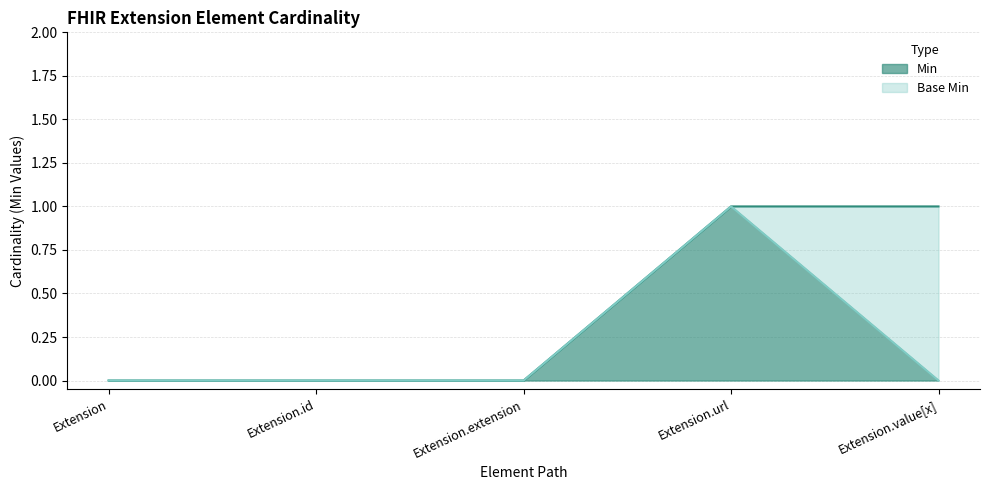

True or false: Base Min and Min intersect in this chart.

False